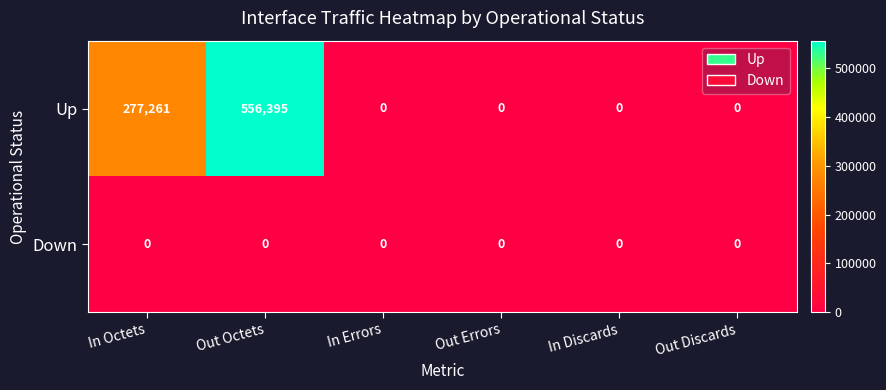

List the series in order of their overall mean, lowest first.

Down, Up